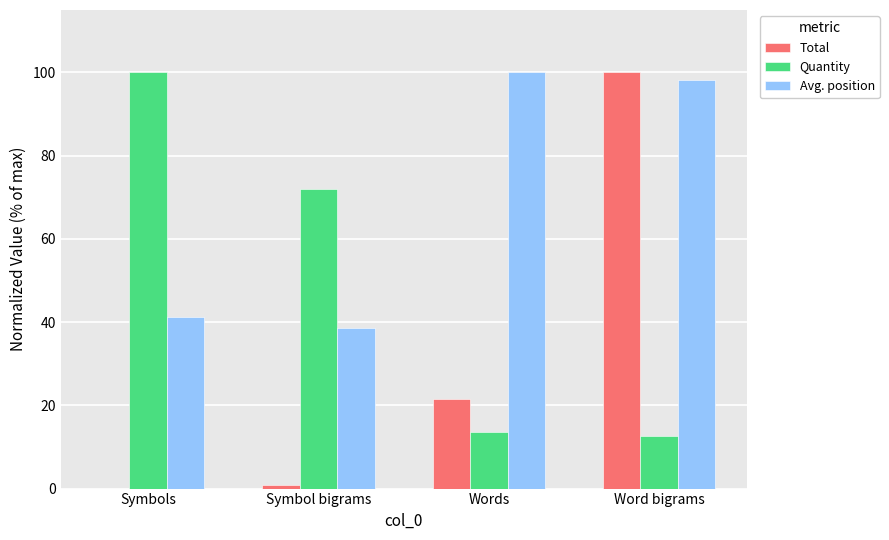

What is the approximate value of Avg. position at Word bigrams?

98.1